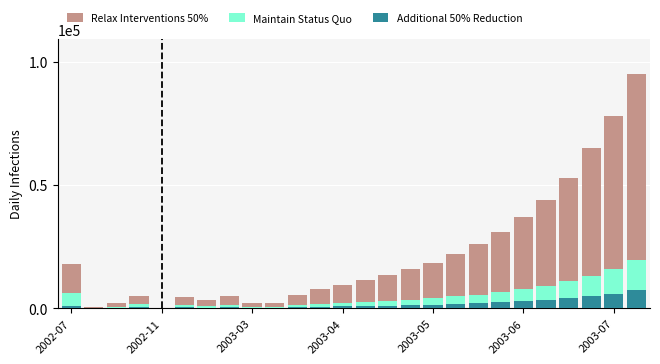

At which category does the chart reach its peak across all series?

25